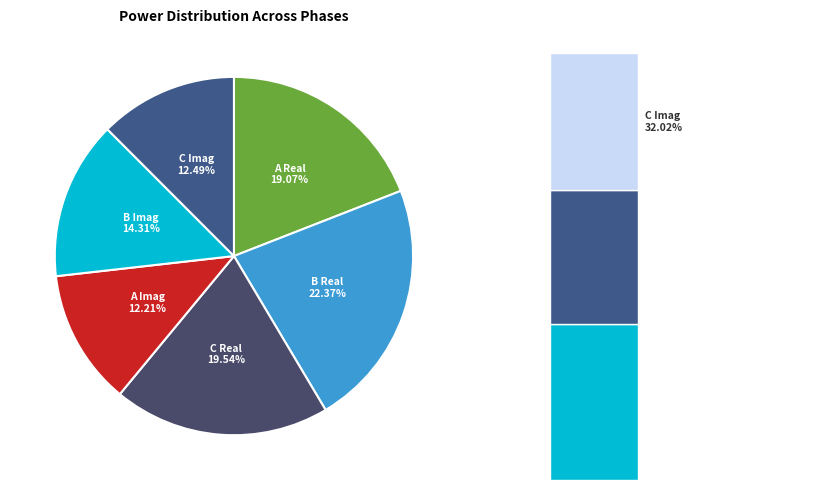

Do power_in_C.imag and power_in_B.imag together represent more than half of the pie?

No